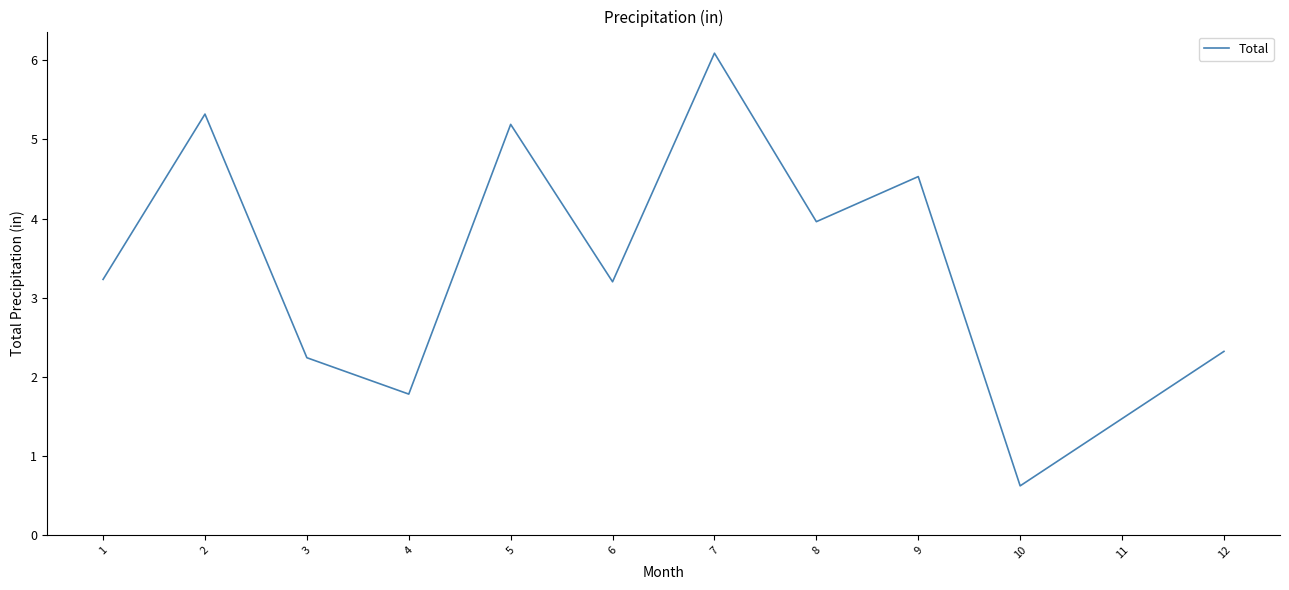

Where is the first local maximum?

2